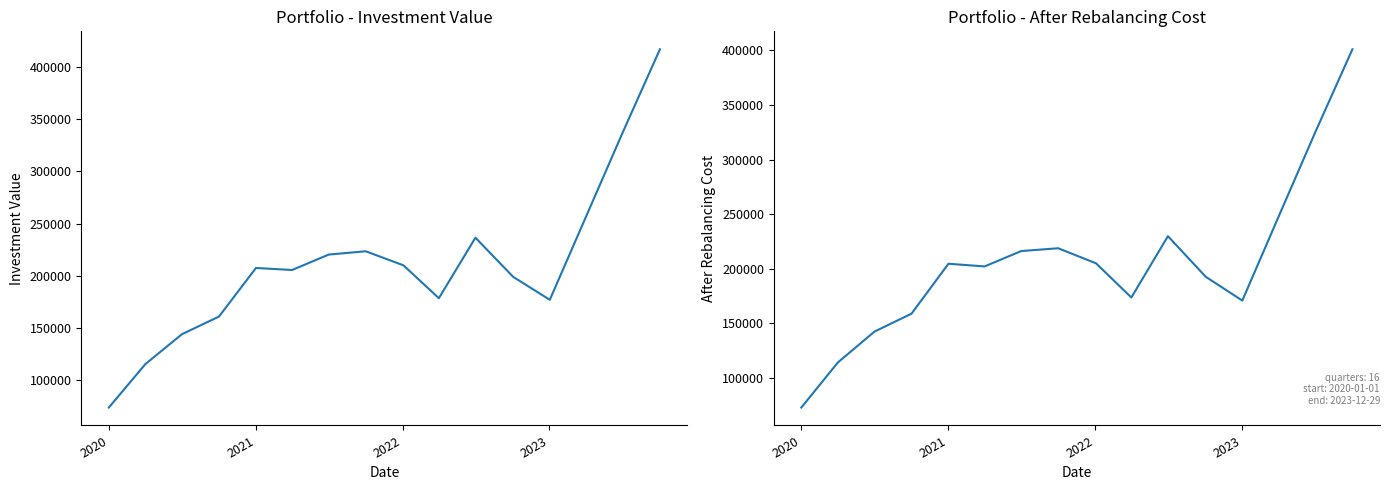

The value of after rebalancing cost at 5 is 106676.8. True or false?

False